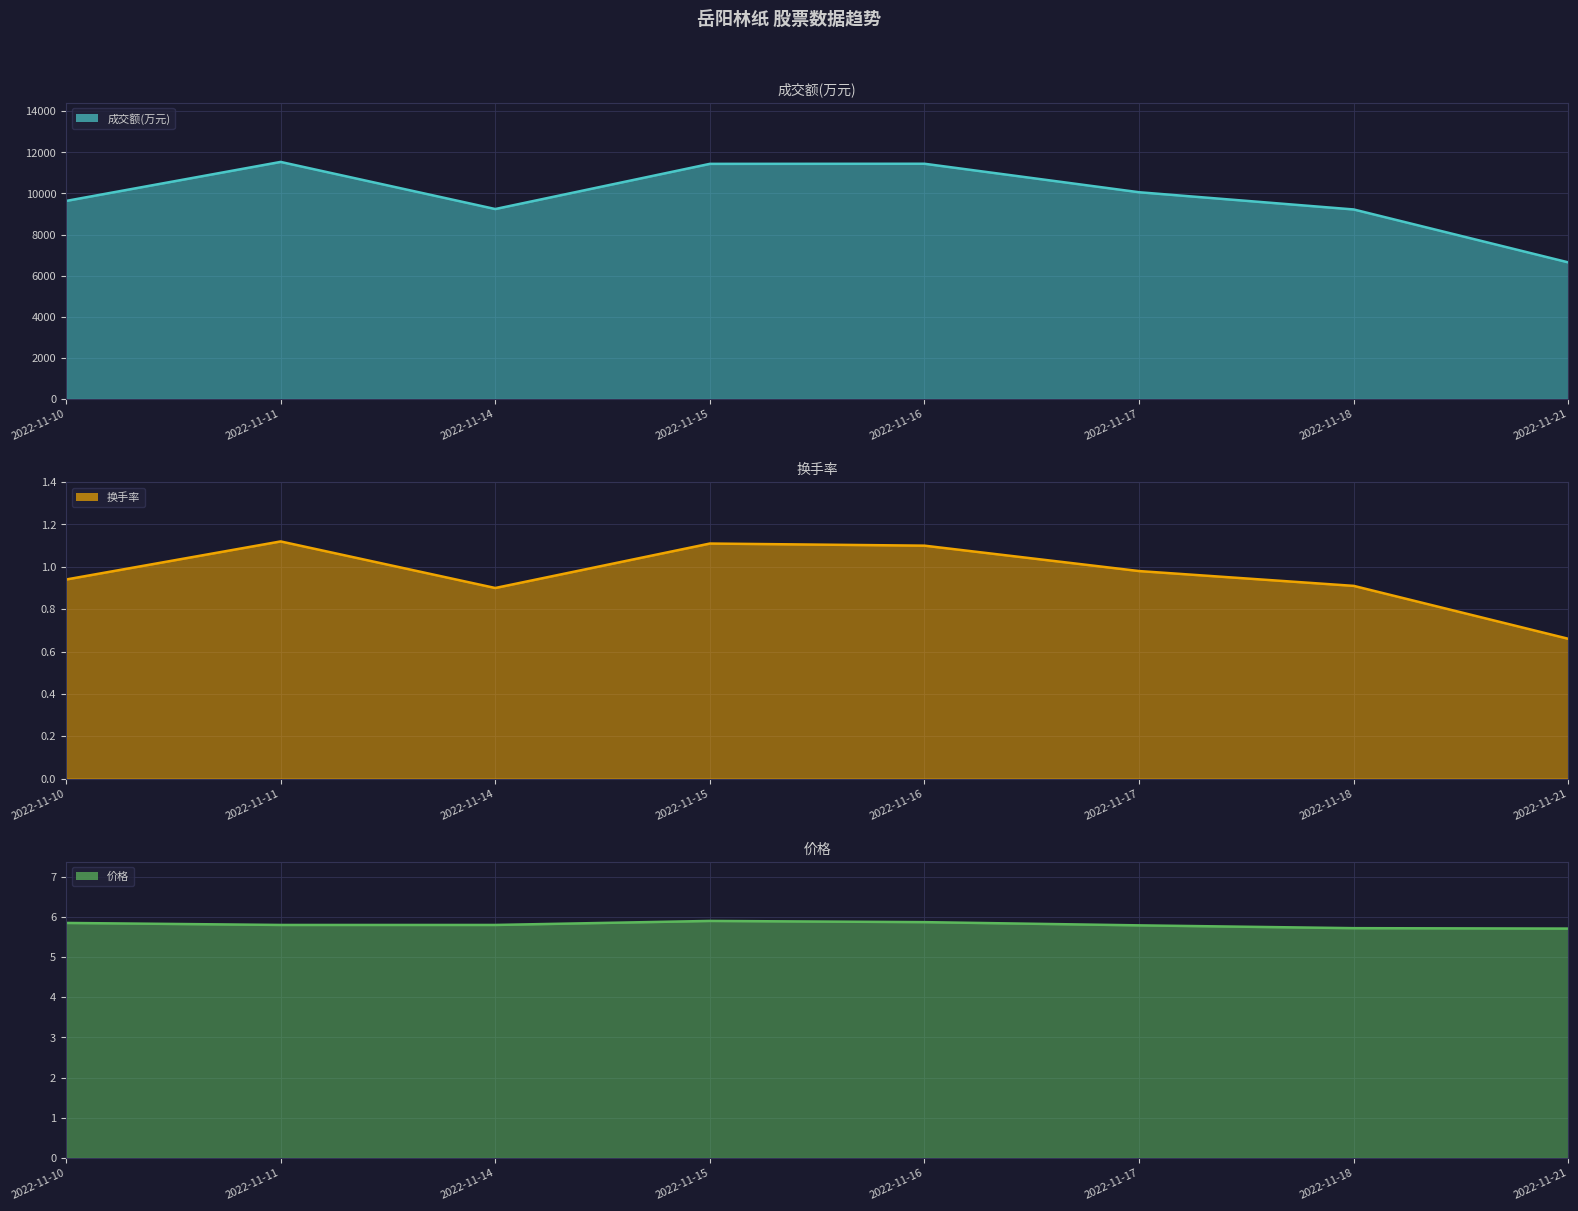

Reading right to left, list all the values displayed in this chart.

成交额(万元) line: 6647.0	9222.0	10060.0	11446.0	11441.0	9243.0	11535.0	9636.0
换手率 line: 0.7	0.9	1.0	1.1	1.1	0.9	1.1	0.9
价格 line: 5.7	5.7	5.8	5.9	5.9	5.8	5.8	5.8